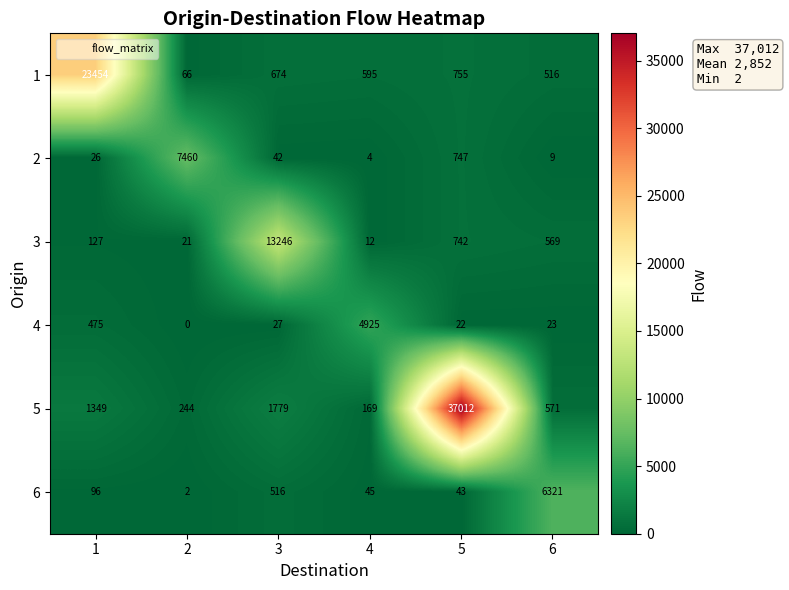

The 3 series shows 7 at 2. True or false?

False